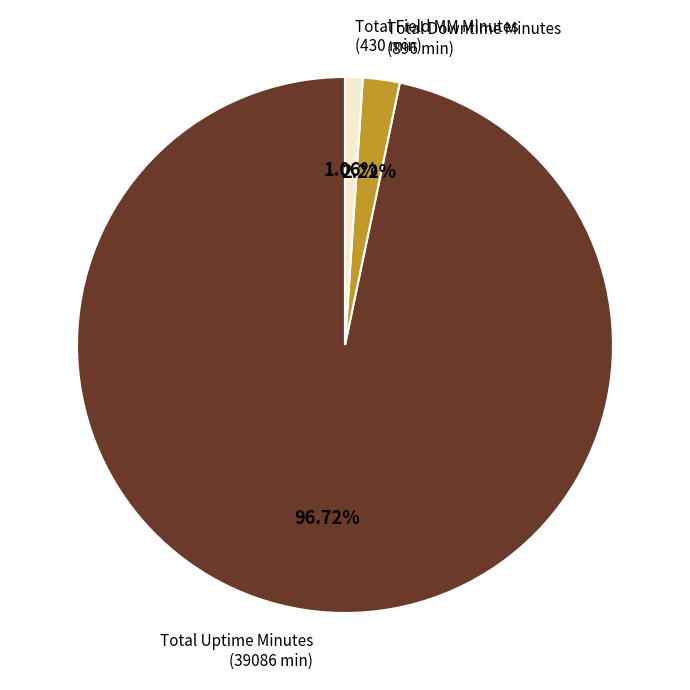

How many slices are in this pie chart?

3